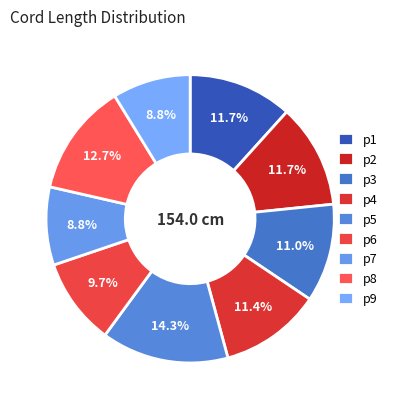

The p4 slice represents 11% of the pie. True or false?

True